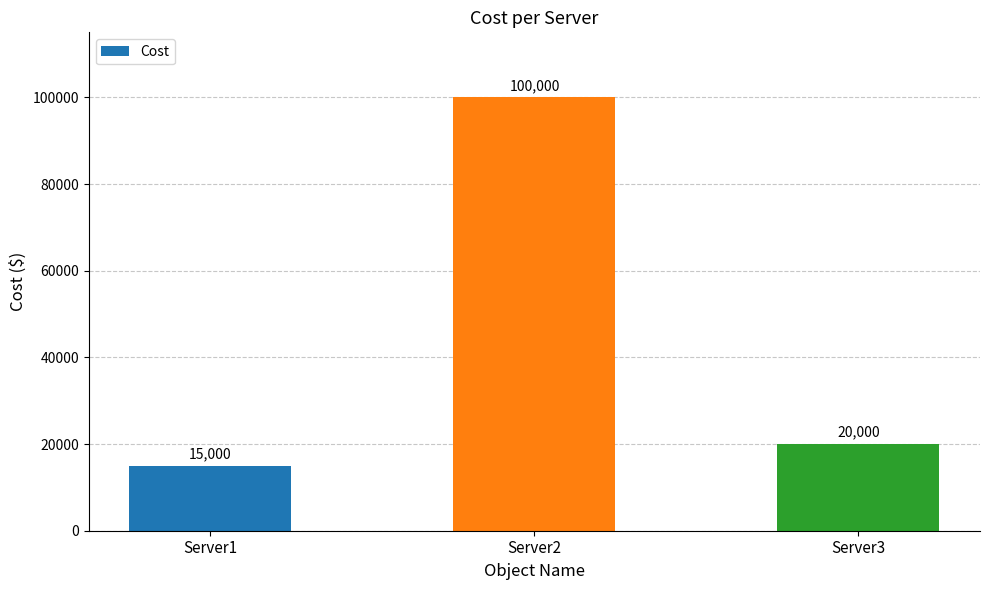

What is the smallest value displayed?

15000